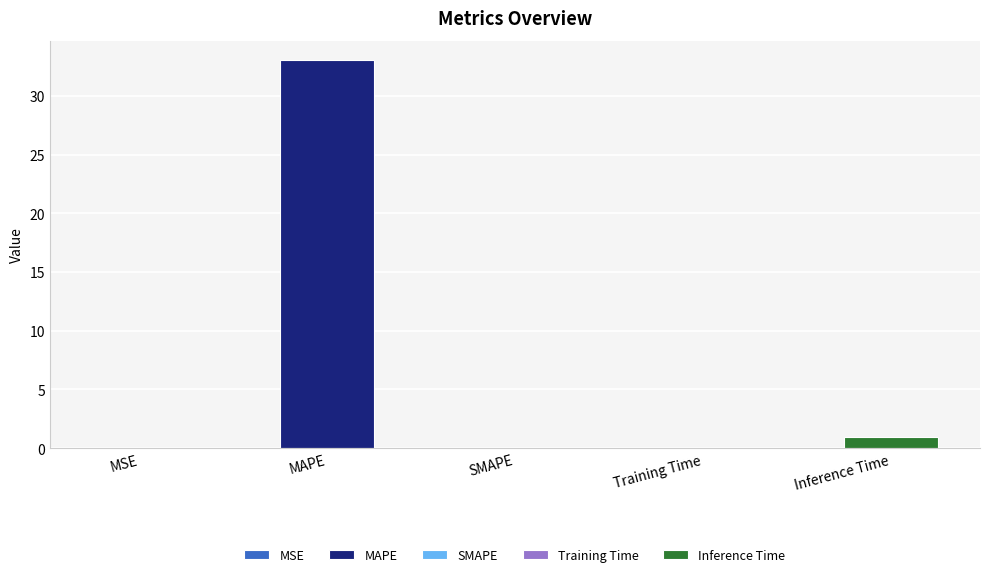

How many data points are above 0?

4